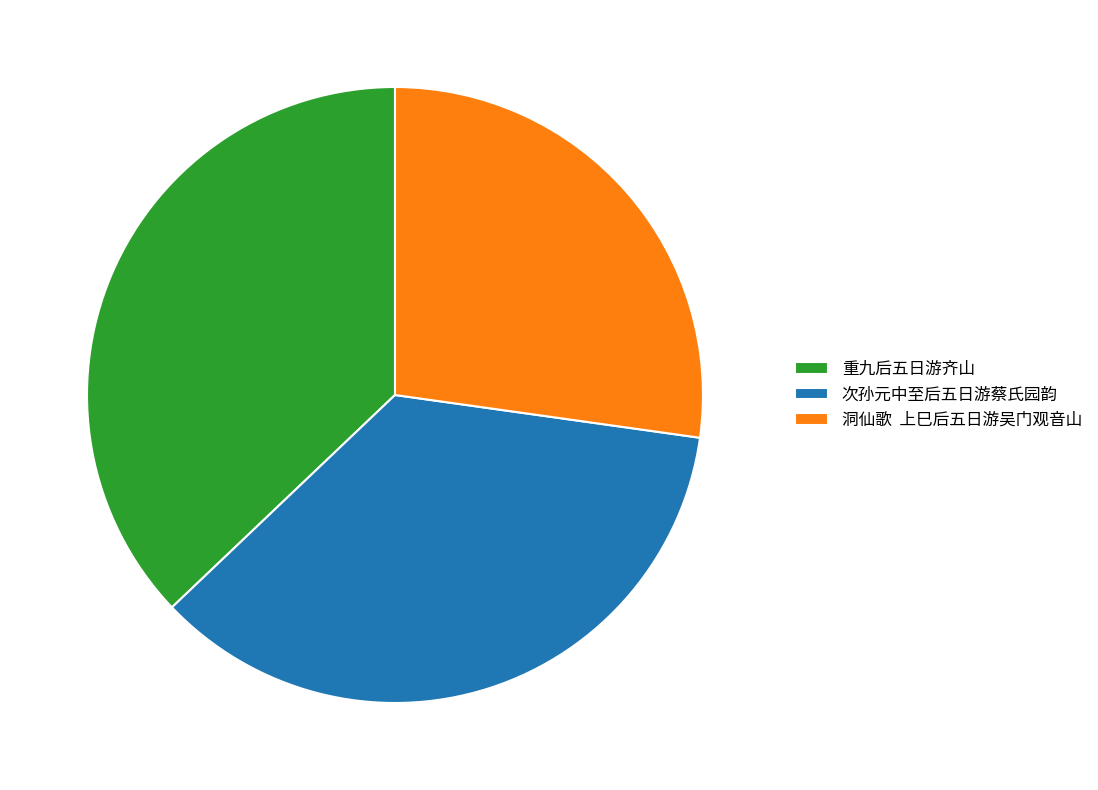

Which has a higher value, 重九后五日游齐山 or 洞仙歌 上巳后五日游吴门观音山?

重九后五日游齐山